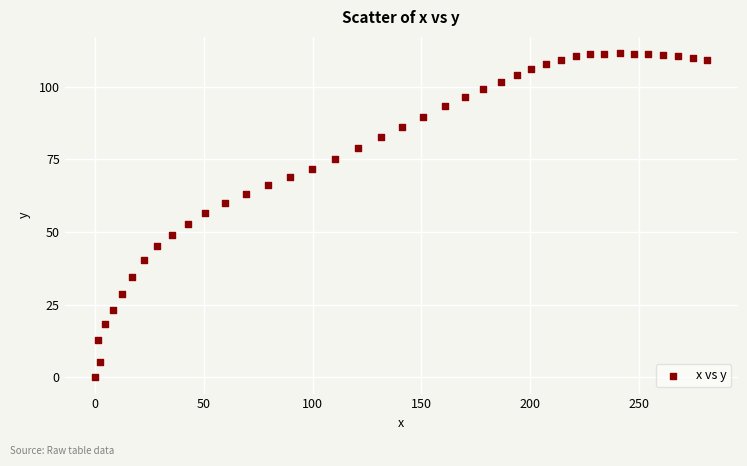

What is the range of X values (max minus min)?

281.4